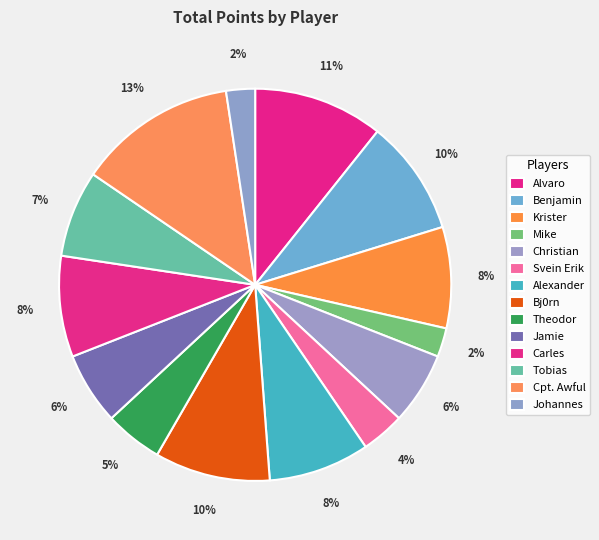

Which category has the smallest portion of the pie?

Mike